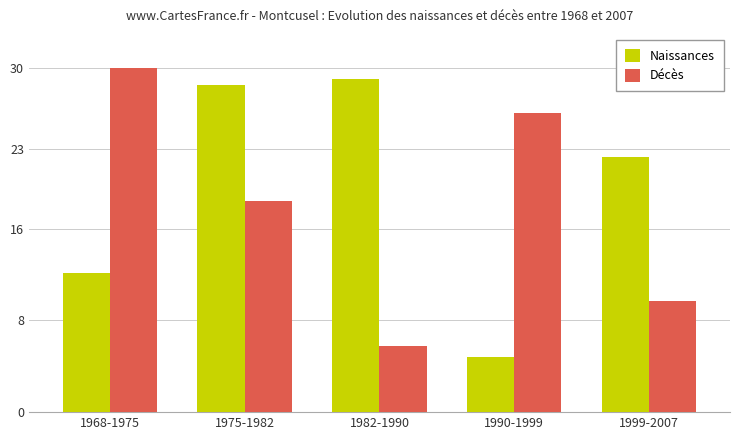

Which series changed the most between 1975-1982 and 1990-1999?

Naissances